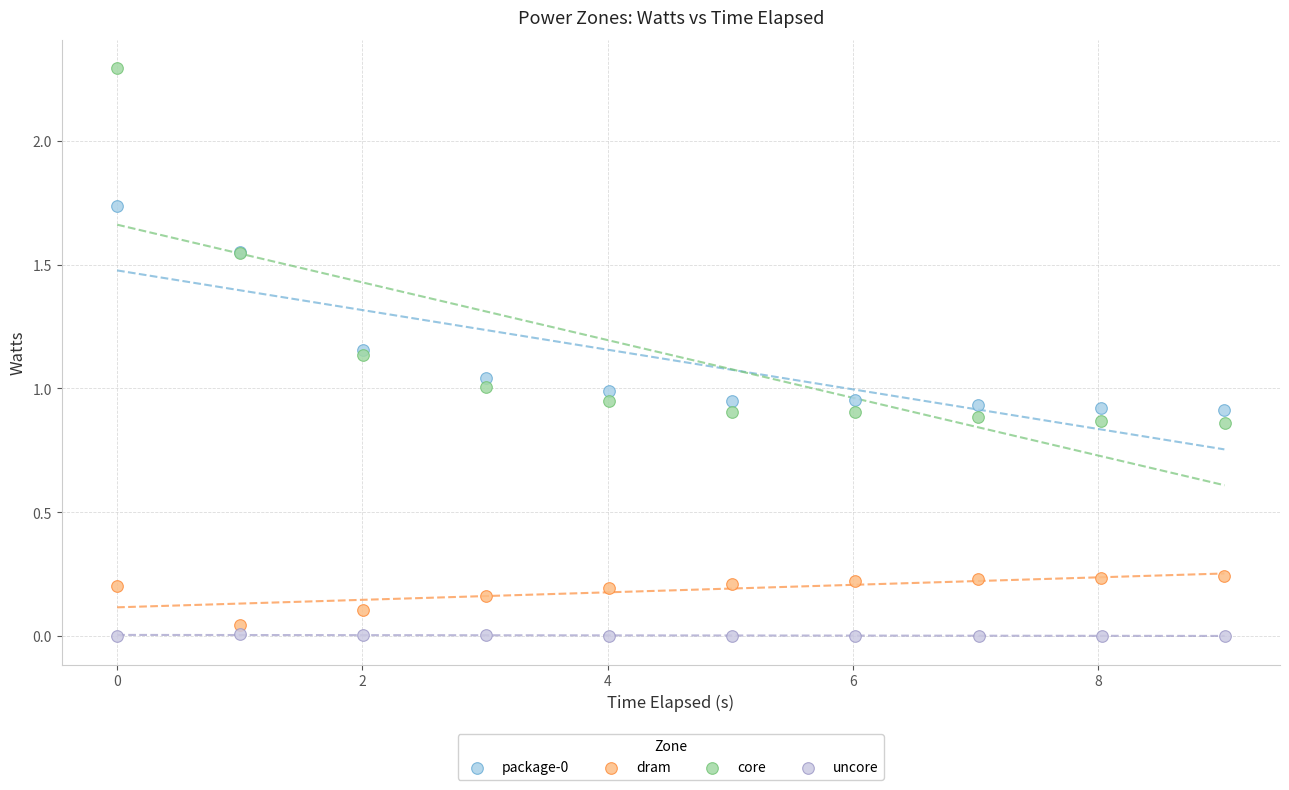

Which series has the largest Y range (max minus min)?

core